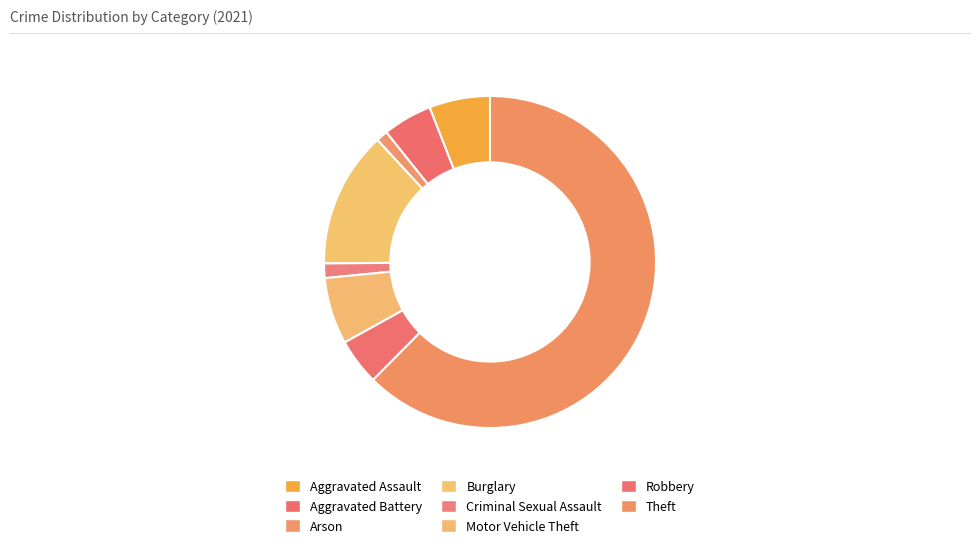

What percentage is the Aggravated Assault slice, to the nearest percent?

6%